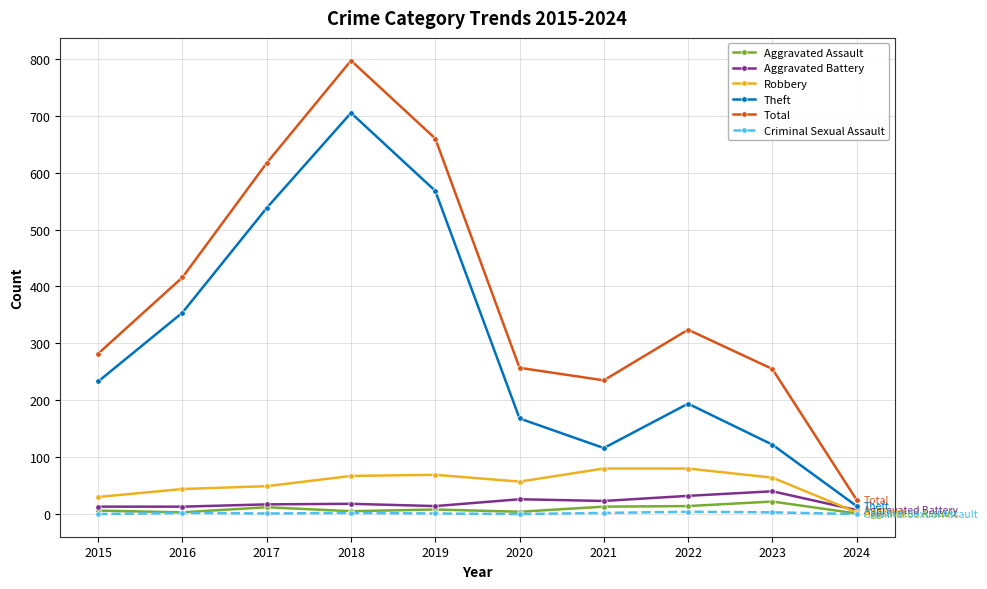

What is the difference between the highest and lowest values at 2020?

257